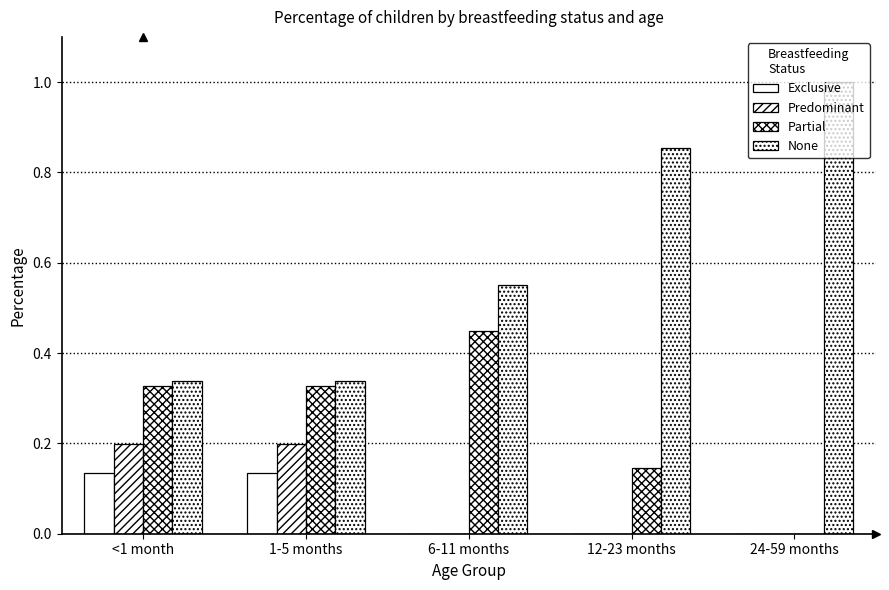

How many values in the Partial series exceed 0?

4